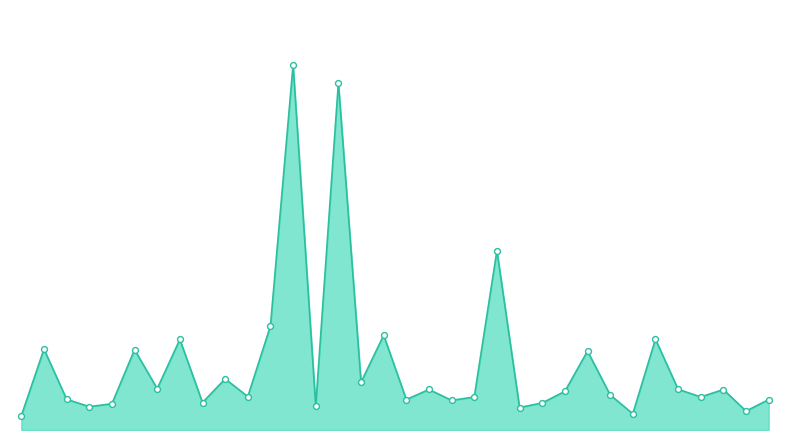

Is this an area chart (filled region under the line)?

Yes